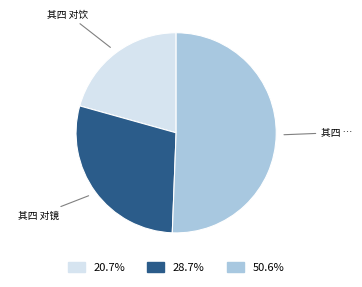

Does any single category account for the majority?

Yes